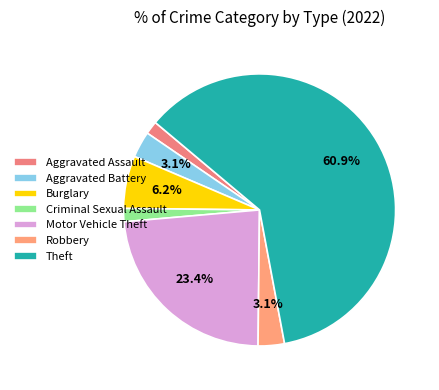

Between Theft and Burglary, which is larger?

Theft